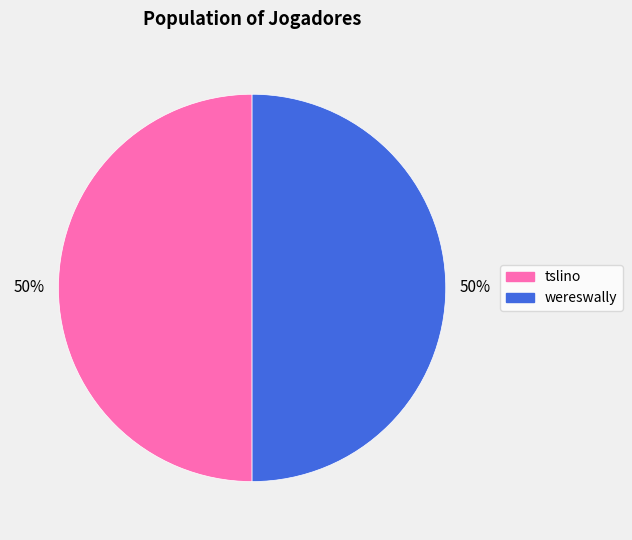

What is the ratio of the value at wereswally to the value at tslino?

1.0